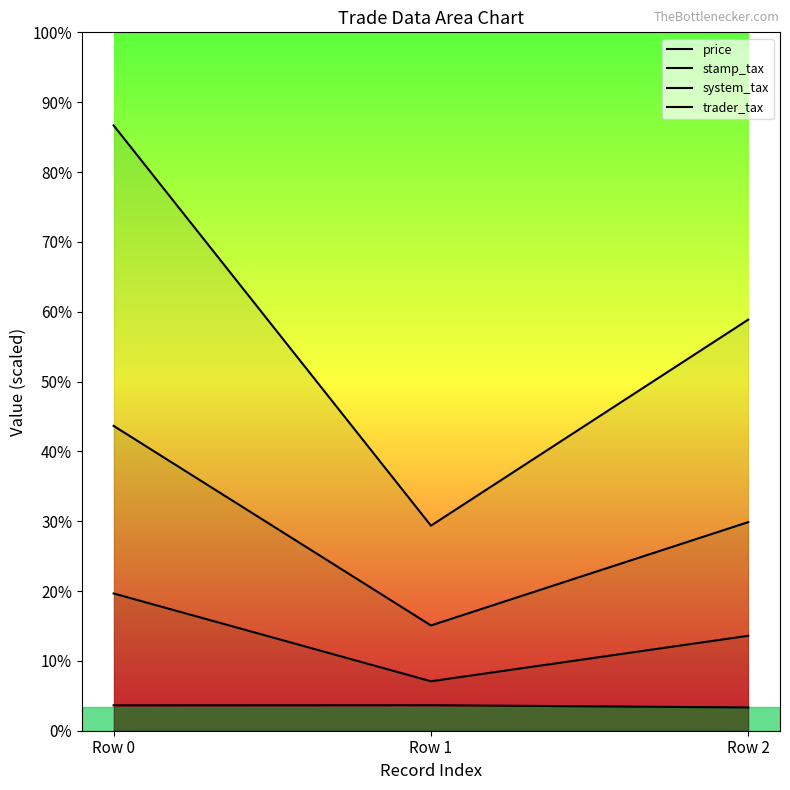

What is the sum of all trader_tax values?

265.8